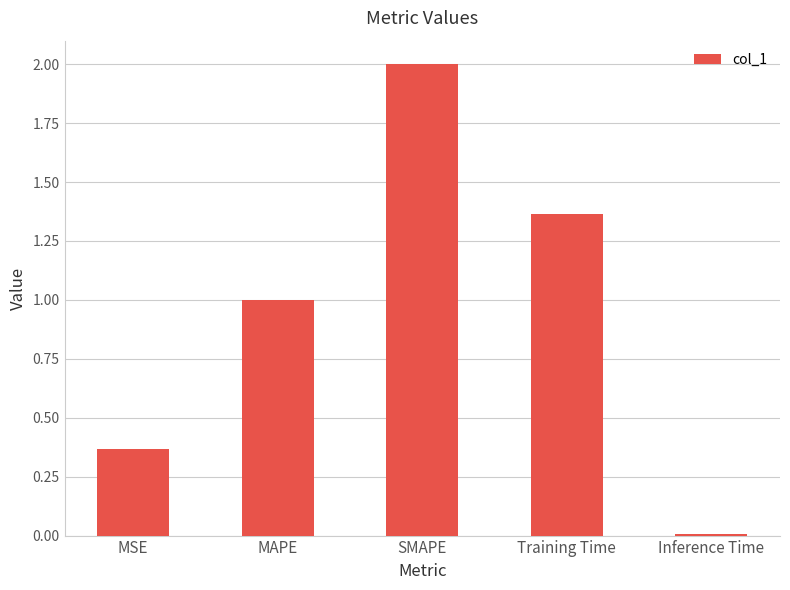

Rank the categories by value from highest to lowest.

SMAPE, Training Time, MAPE, MSE, Inference Time